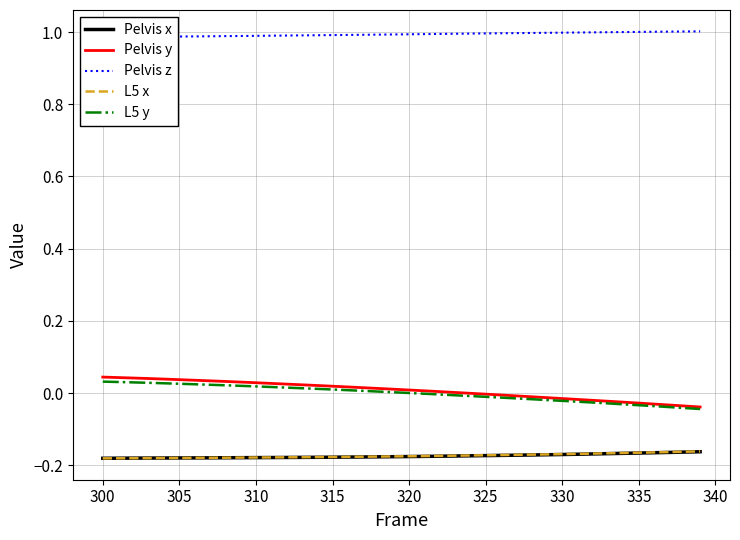

True or false: Pelvis y and L5 x intersect in this chart.

False